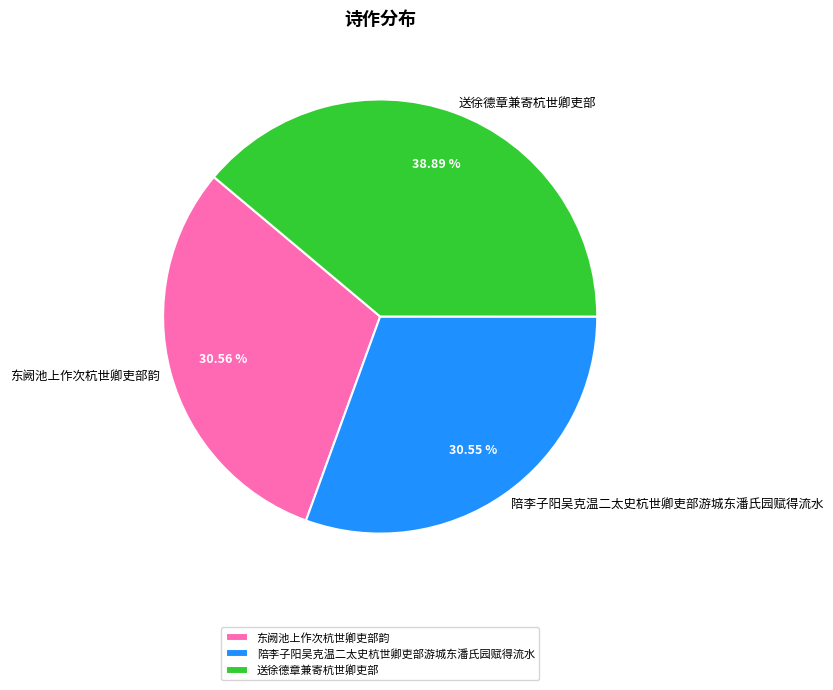

How many slices are in this pie chart?

3